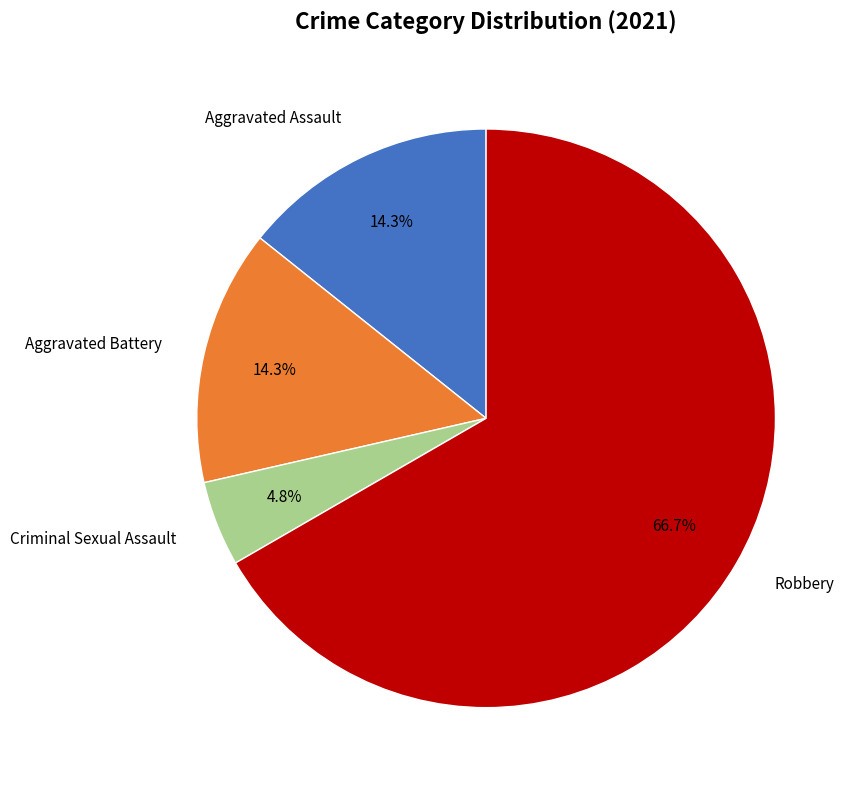

Does any single category account for the majority?

Yes